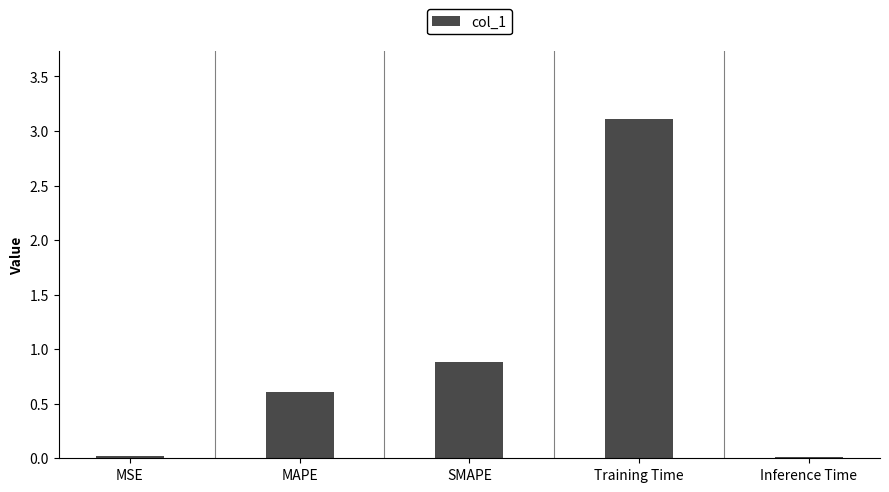

At which category does the chart reach its peak across all series?

Training Time